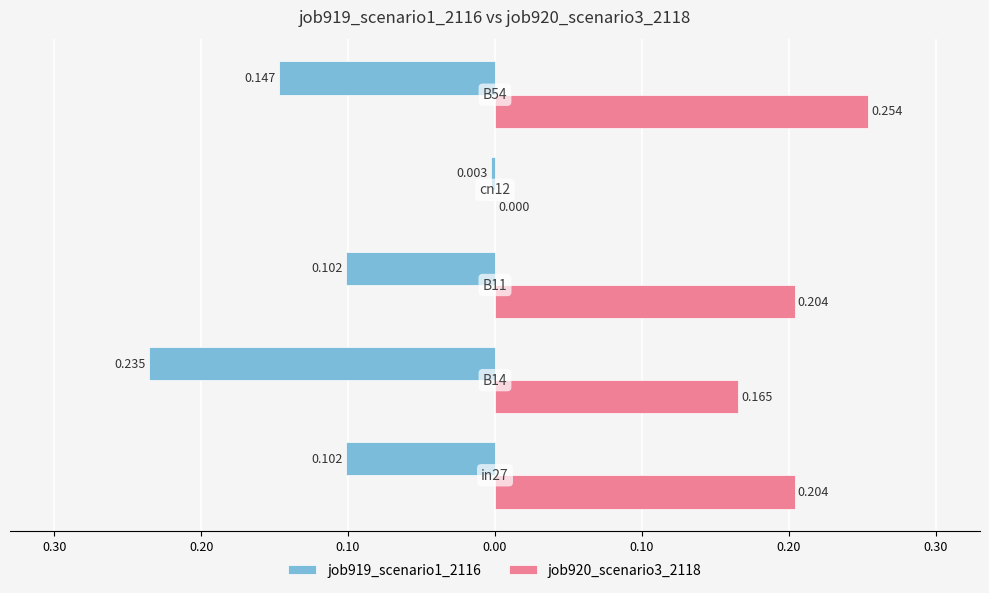

What are all the series names shown in the legend?

job919_scenario1_2116, job920_scenario3_2118